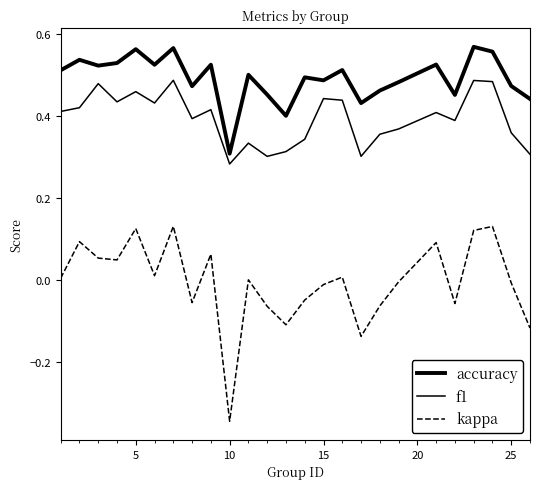

What is the difference between the maximum and minimum values in the accuracy series?

0.3